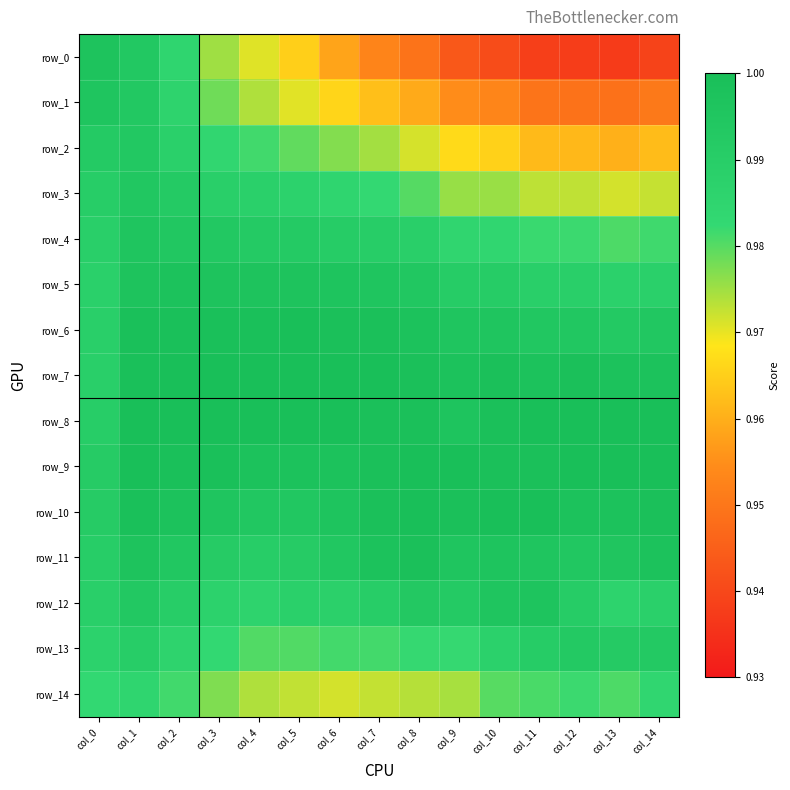

Which series changed the most between col_8 and col_10?

row_0